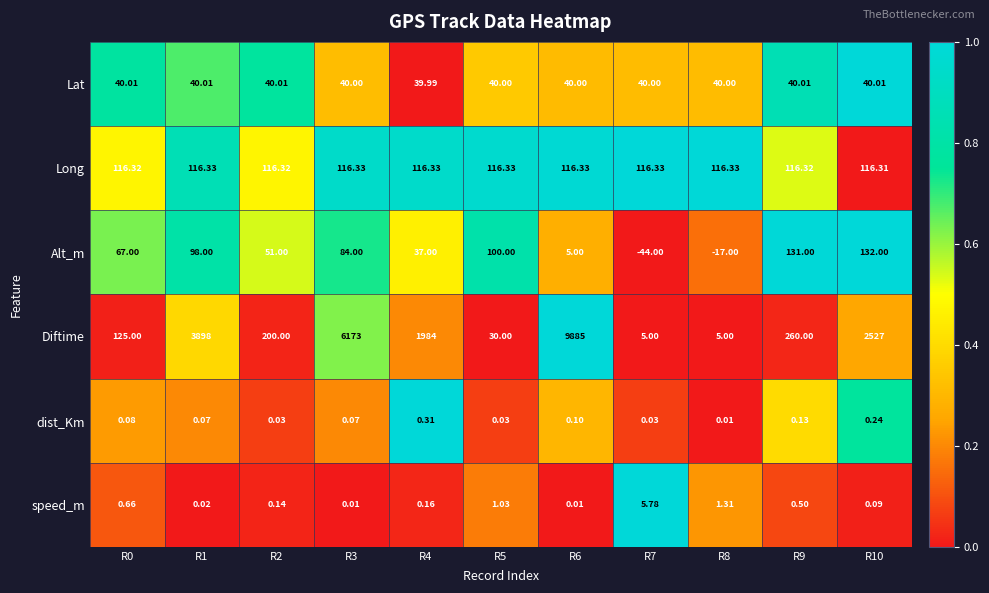

Count the number of data series in this chart.

6